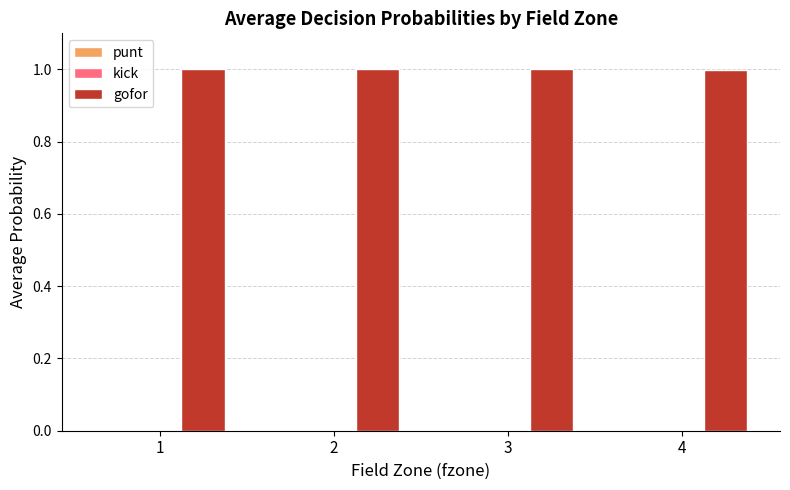

What is the highest value of the gofor series?

1.0